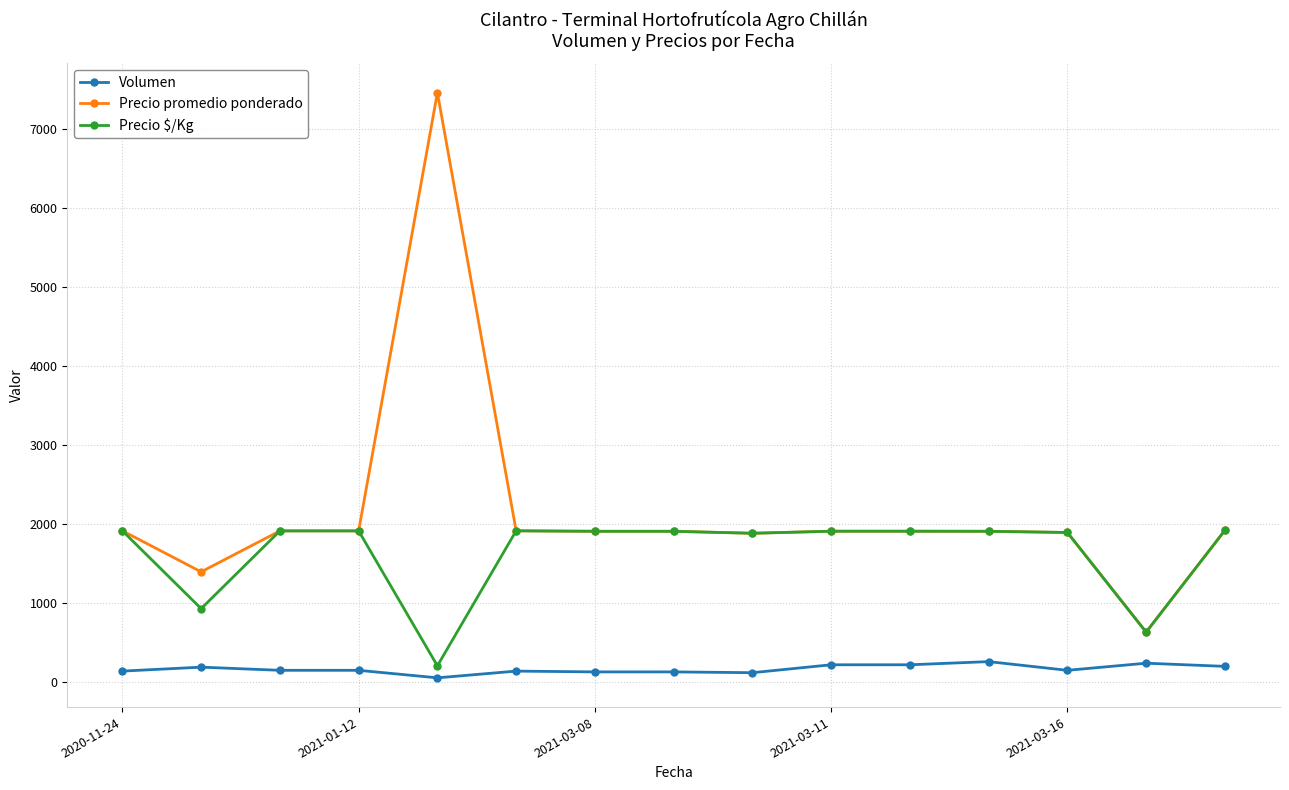

What is the lowest value of the Precio promedio ponderado series?

633